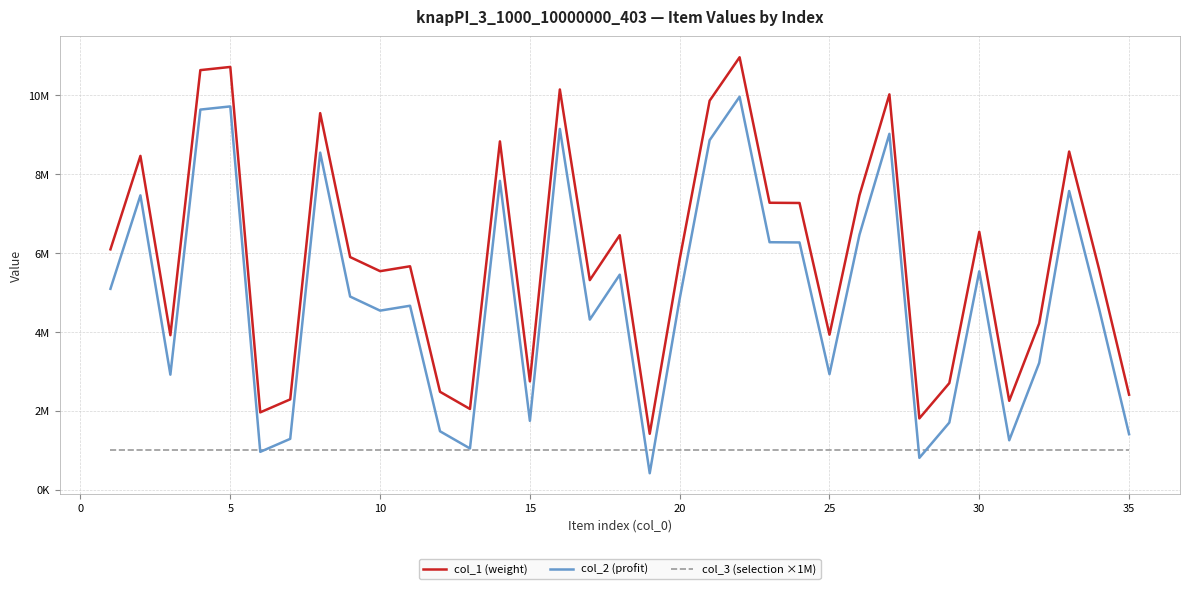

Rank the series by their maximum value, from lowest to highest.

col_3 (selection ×1M), col_2 (profit), col_1 (weight)